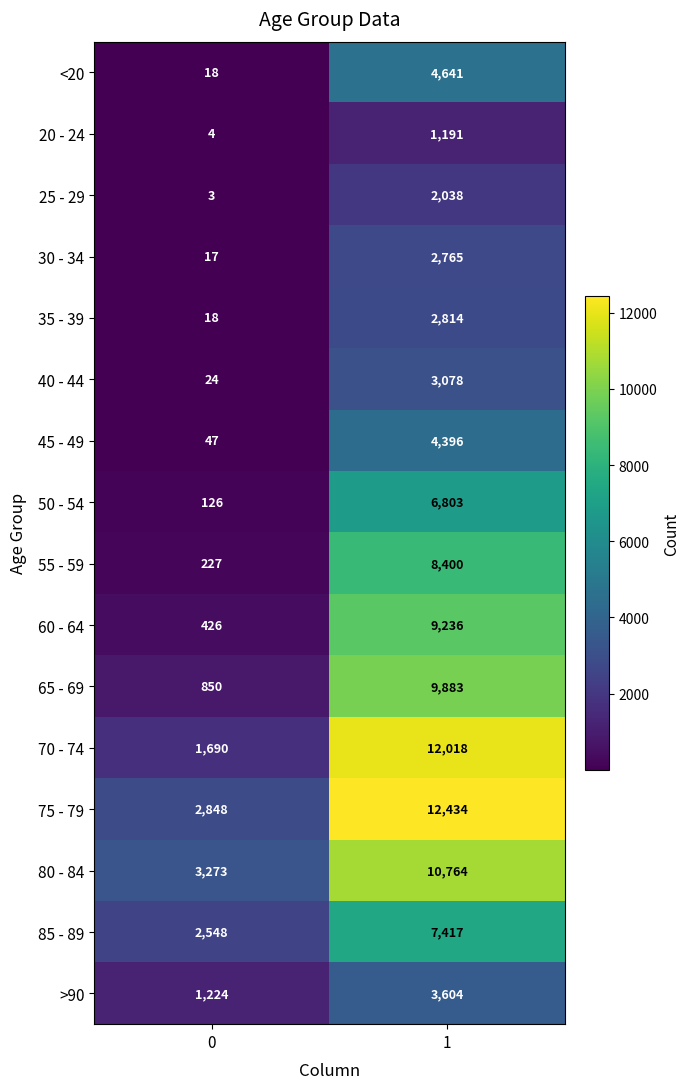

What is the average value of the 55 - 59 series?

4314